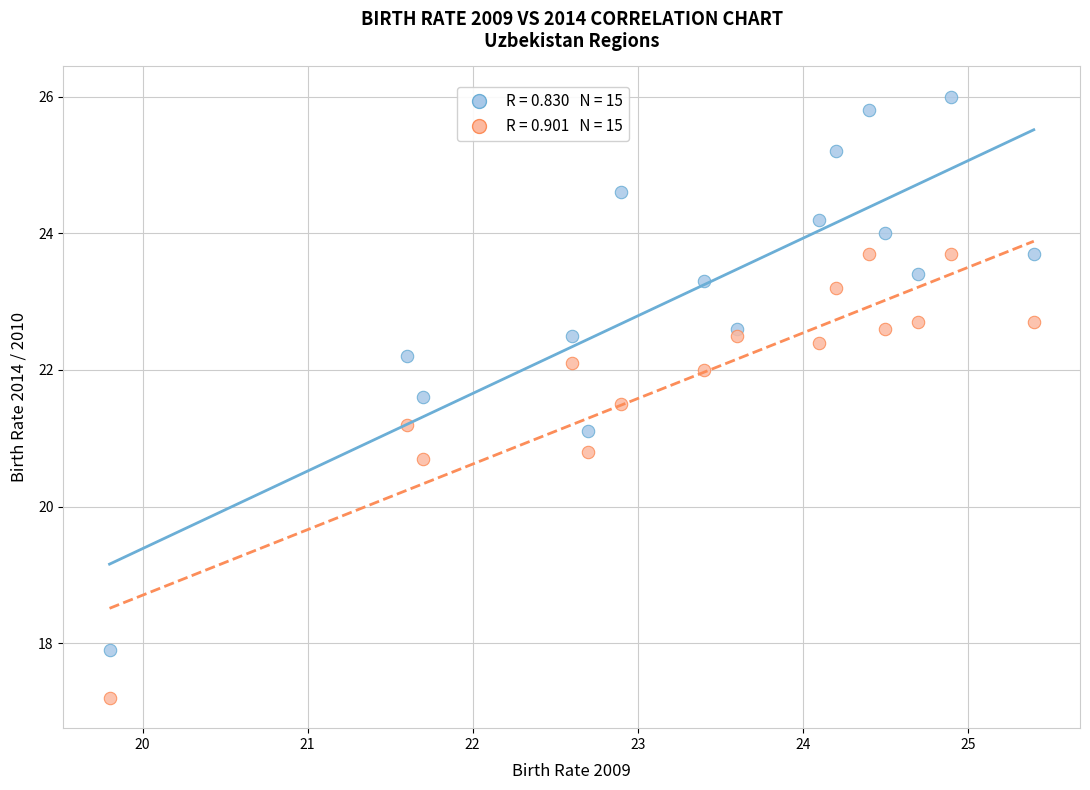

Across all data points, what is the range of Y values (max minus min)?

8.8